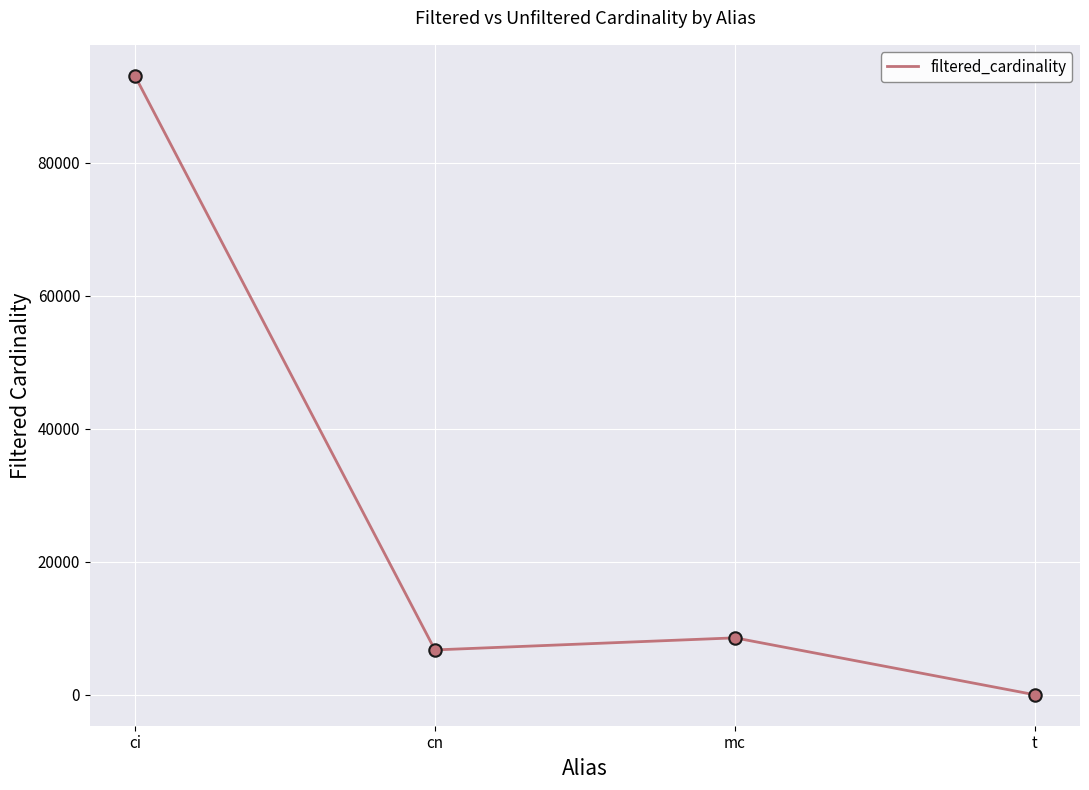

What is the change in value from ci to mc?

-84526